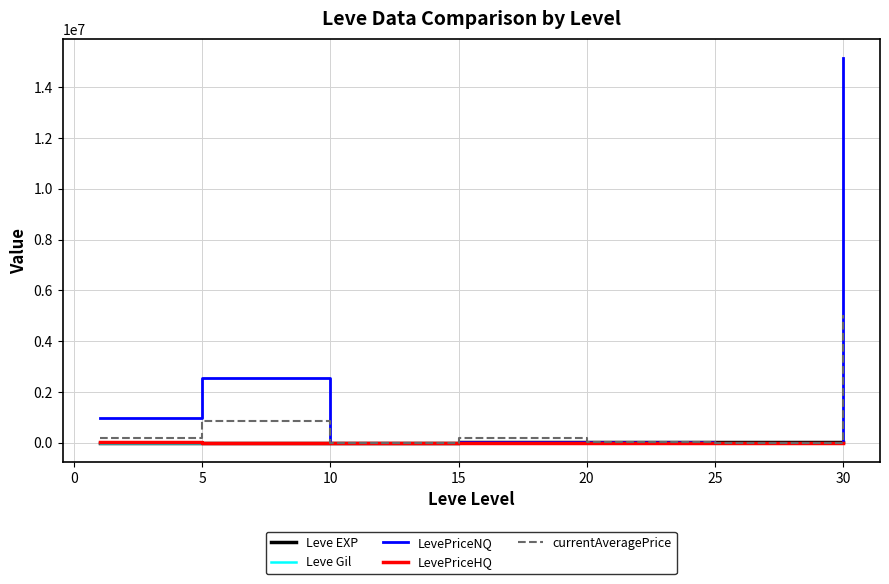

Which series has the largest total across all categories?

LevePriceNQ